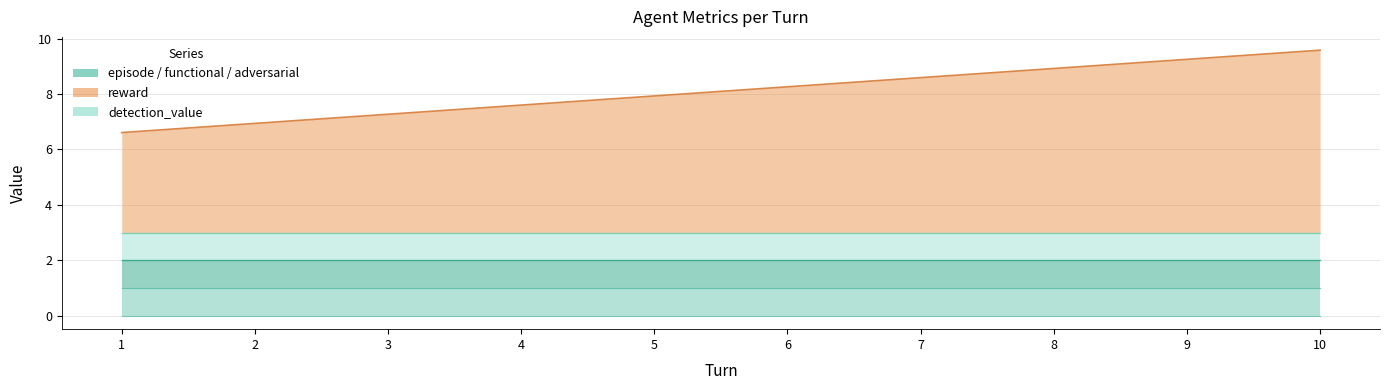

What is the highest value of the functional series?

1.0